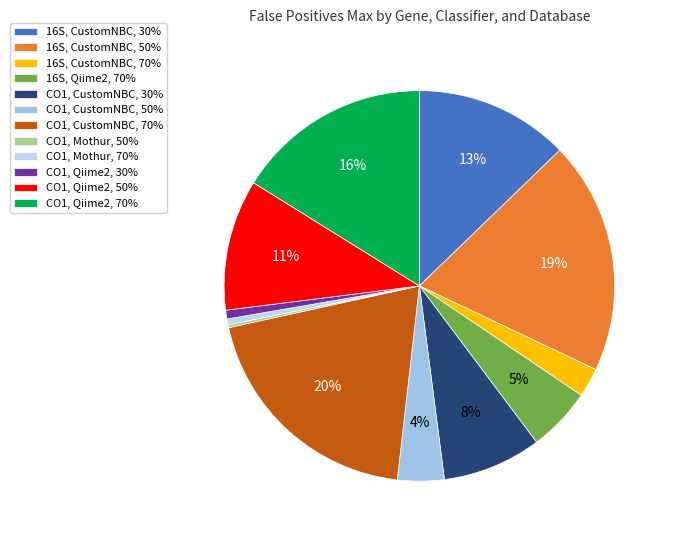

To the nearest percent, what portion does CO1, Qiime2, 30% represent?

1%